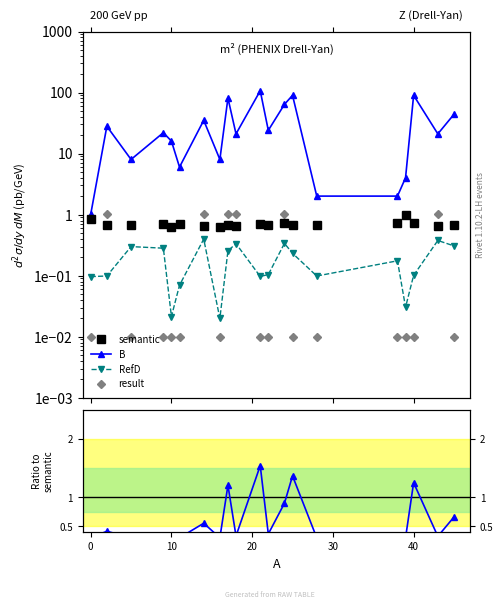

True or false: RefD has more than 2 interior local peaks.

True